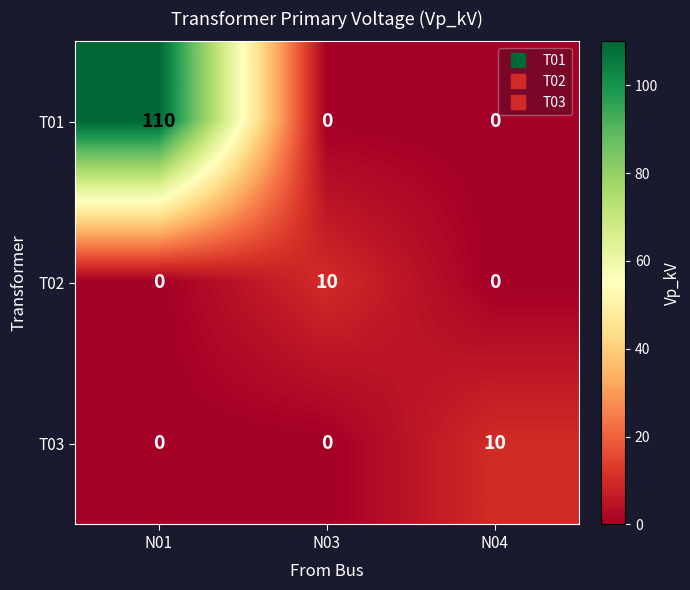

Between N01 and N03, which series saw the biggest shift?

T01